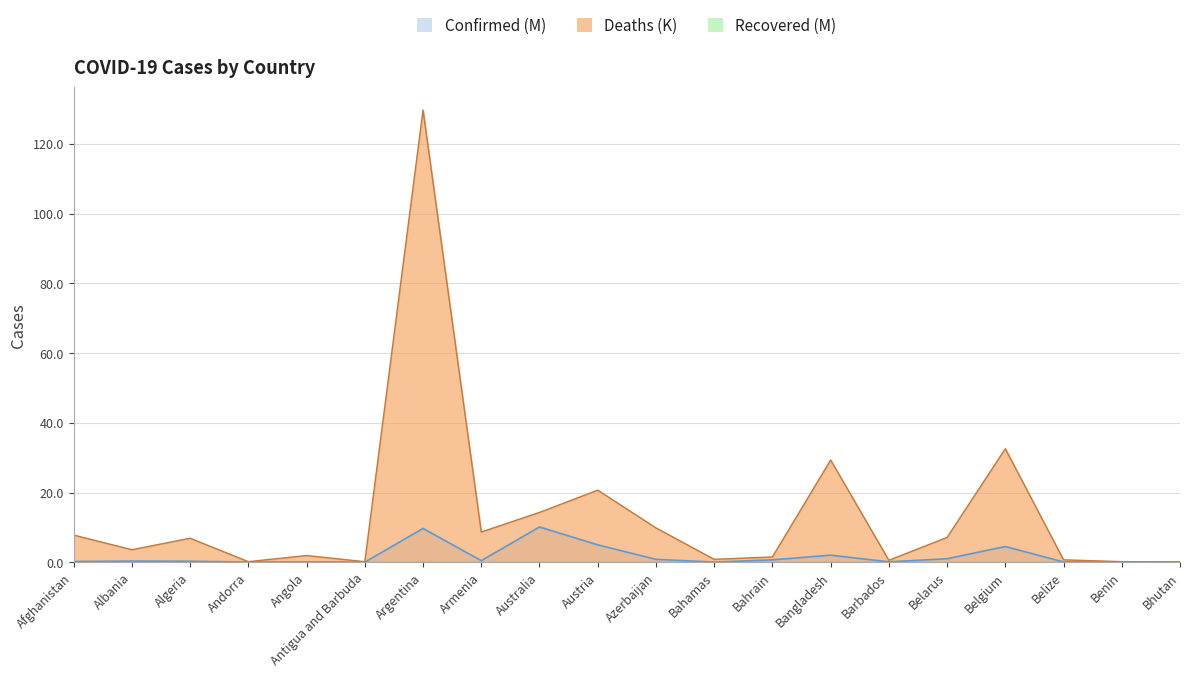

The value of Deaths (K) at Albania is 3.6. True or false?

True